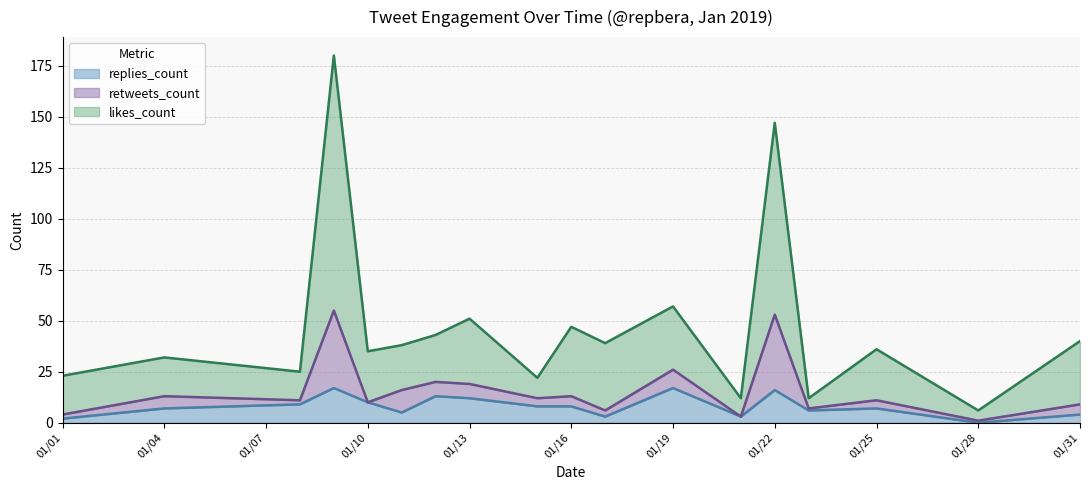

What is the highest value of the replies_count series?

17